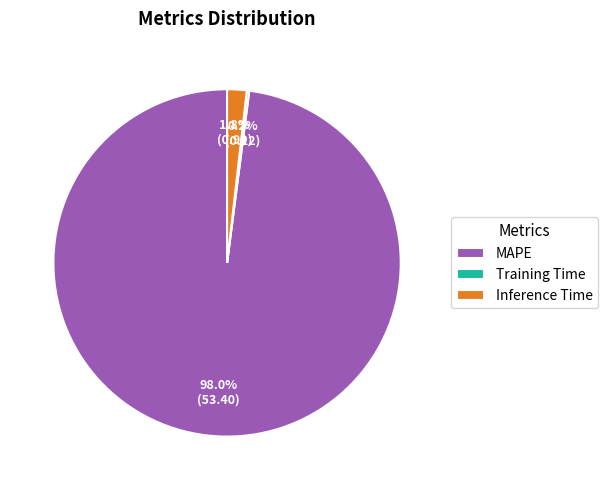

Which category accounts for the majority?

MAPE